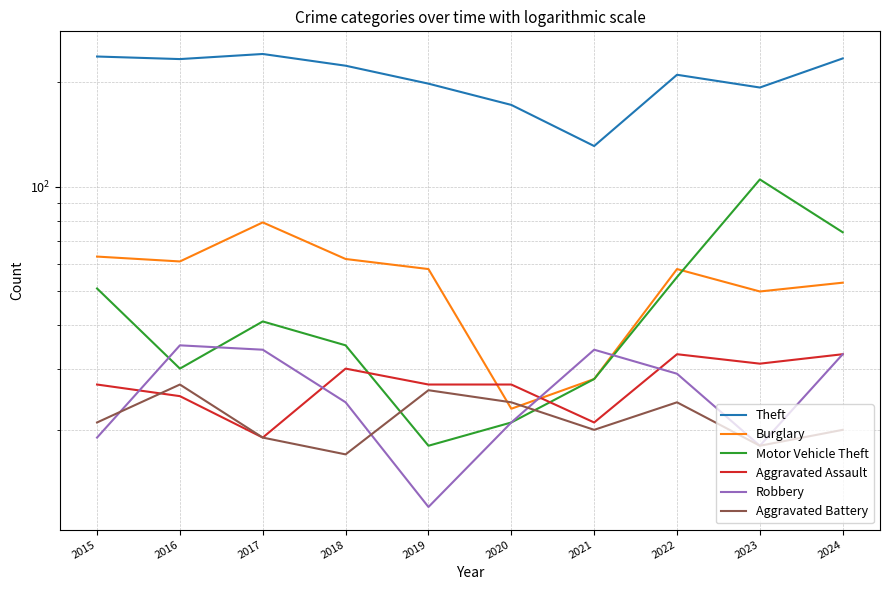

Does the chart display data point markers on the line(s)?

No